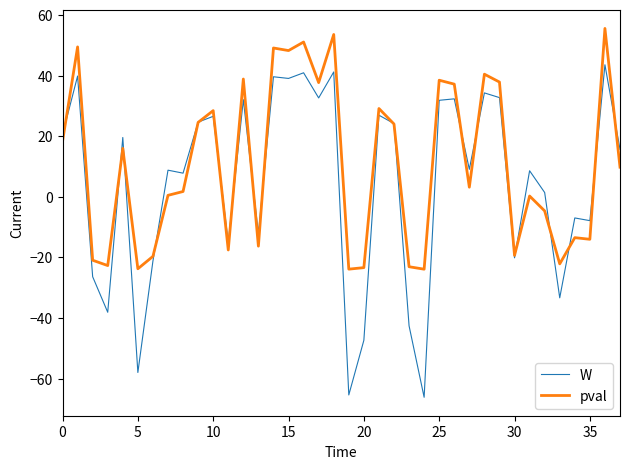

After their last crossing, which series has the higher values: W or pval?

W